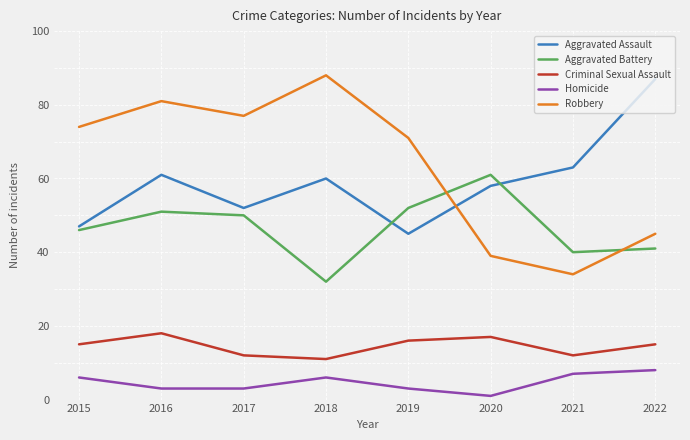

Reading left to right, what are all the values shown in this chart?

Aggravated Assault: 2015=47	2016=61	2017=52	2018=60	2019=45	2020=58	2021=63	2022=87
Aggravated Battery: 2015=46	2016=51	2017=50	2018=32	2019=52	2020=61	2021=40	2022=41
Criminal Sexual Assault: 2015=15	2016=18	2017=12	2018=11	2019=16	2020=17	2021=12	2022=15
Homicide: 2015=6	2016=3	2017=3	2018=6	2019=3	2020=1	2021=7	2022=8
Robbery: 2015=74	2016=81	2017=77	2018=88	2019=71	2020=39	2021=34	2022=45